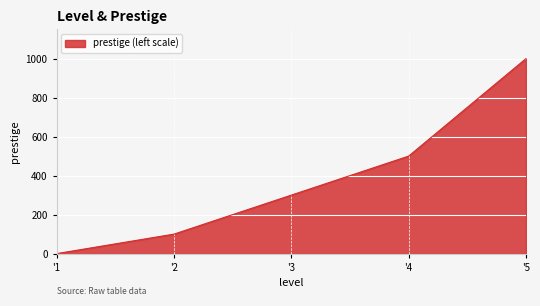

What is the change in value from '1 to '2?

+100